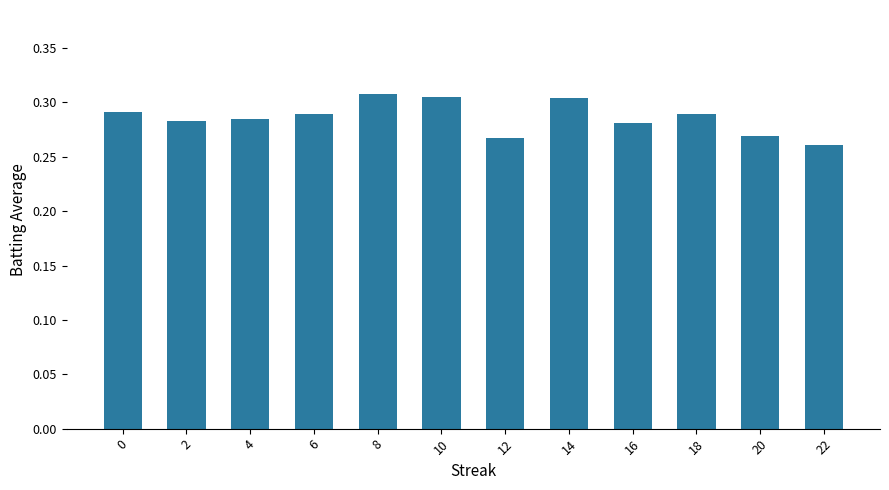

Between 10 and 20, which is larger?

10